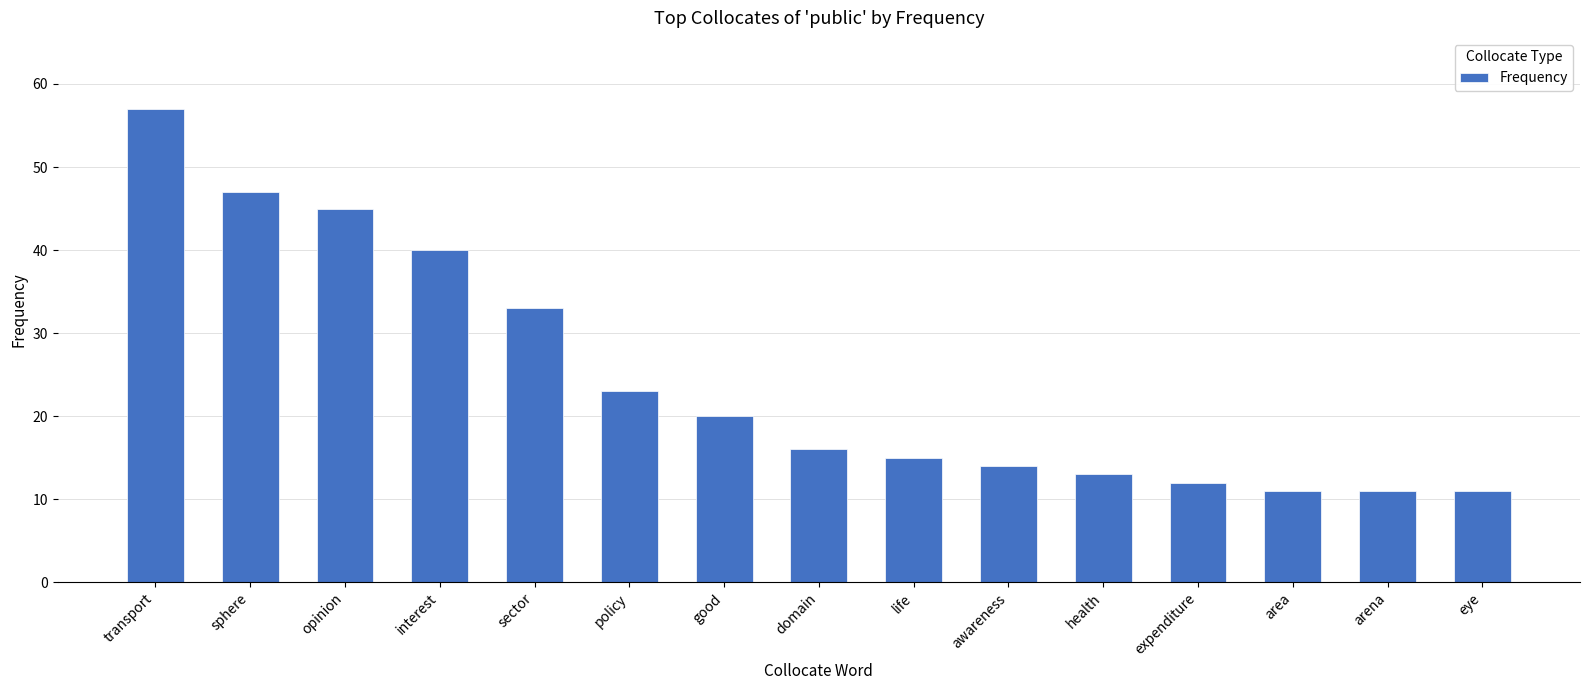

Reading left to right, extract all data points from this chart.

transport=57	sphere=47	opinion=45	interest=40	sector=33	policy=23	good=20	domain=16	life=15	awareness=14	health=13	expenditure=12	area=11	arena=11	eye=11